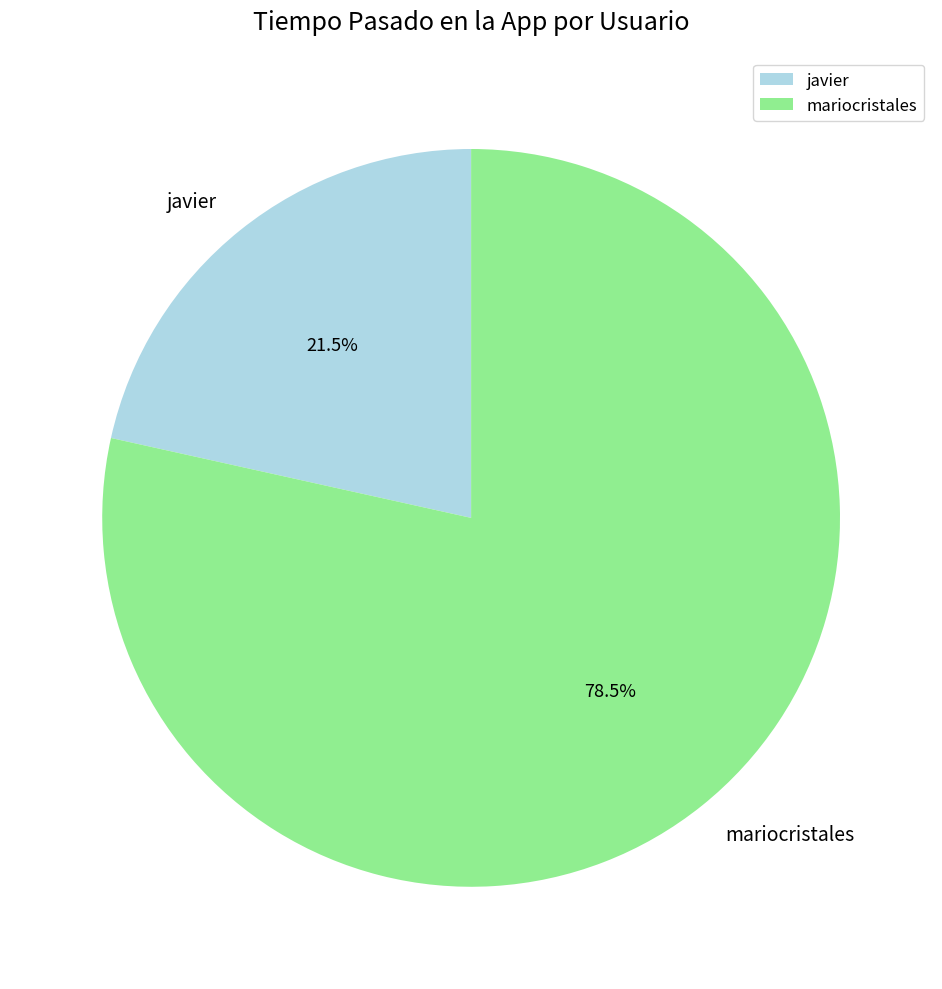

Combined, do mariocristales and javier account for over 50%?

Yes